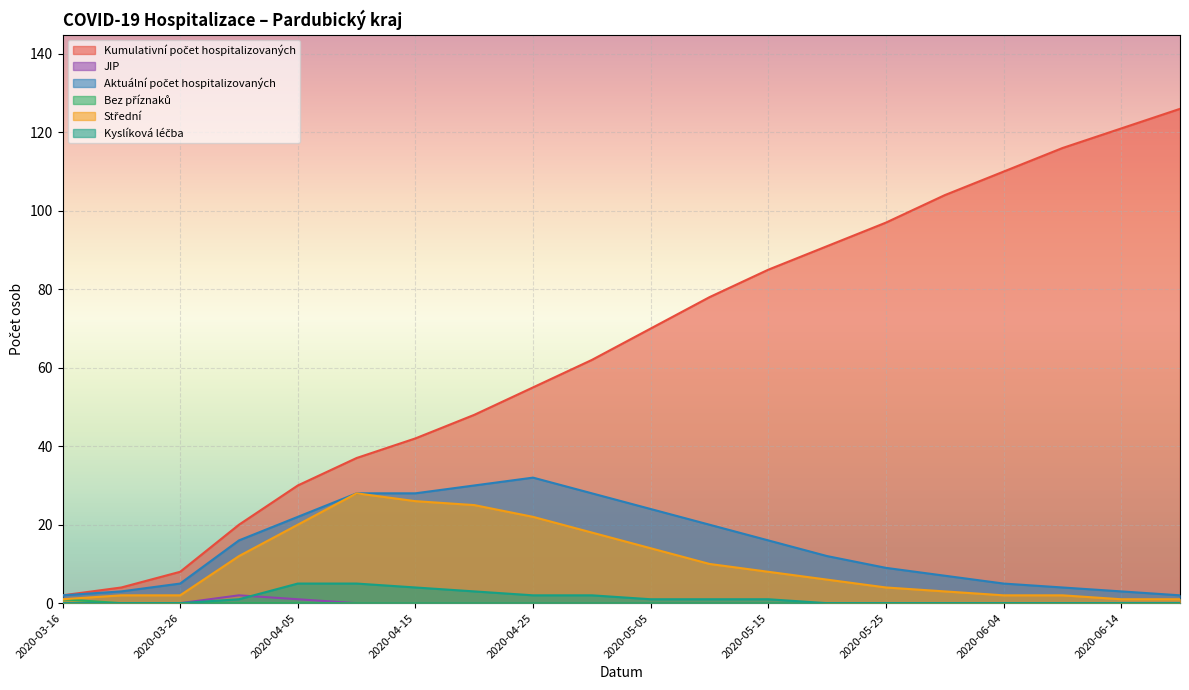

Is it true that Kyslíková léčba equals 0 at 2020-05-15?

False